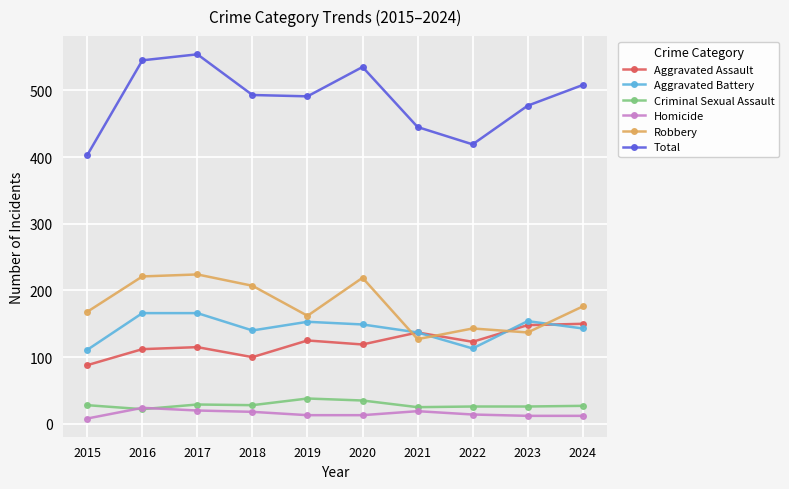

What is the average value of the Aggravated Battery series?

143